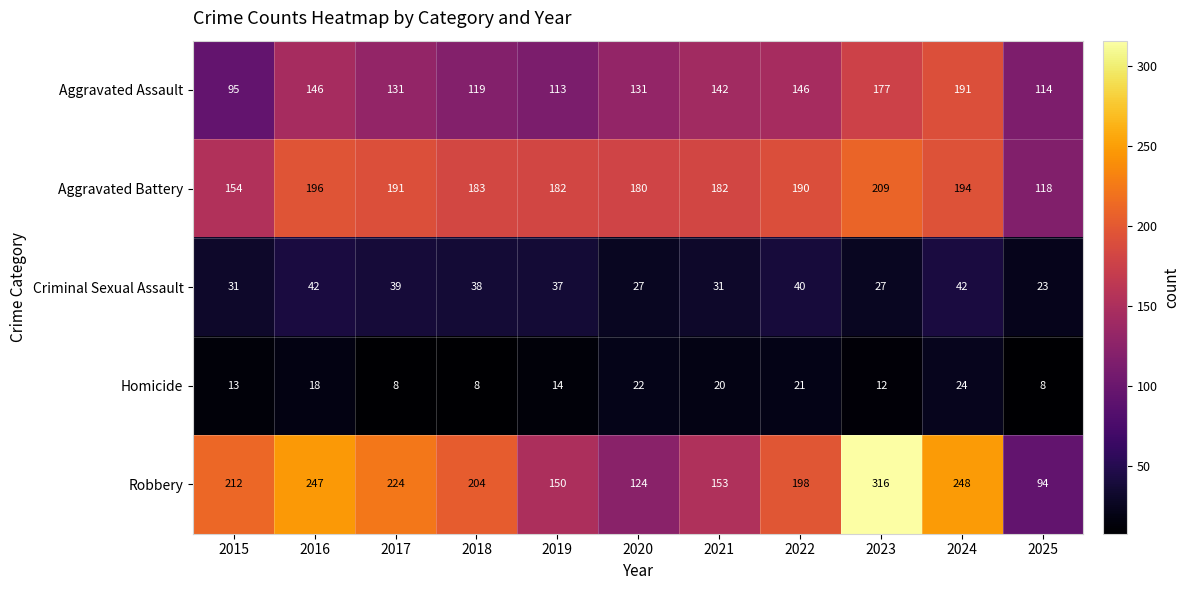

The value of Robbery at 2018 is 204. True or false?

True